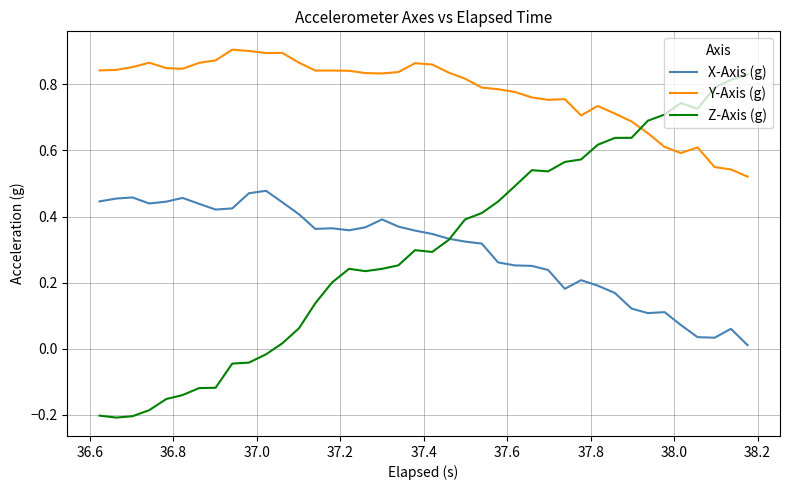

Rank the series by their maximum value, from lowest to highest.

X-Axis (g), Z-Axis (g), Y-Axis (g)